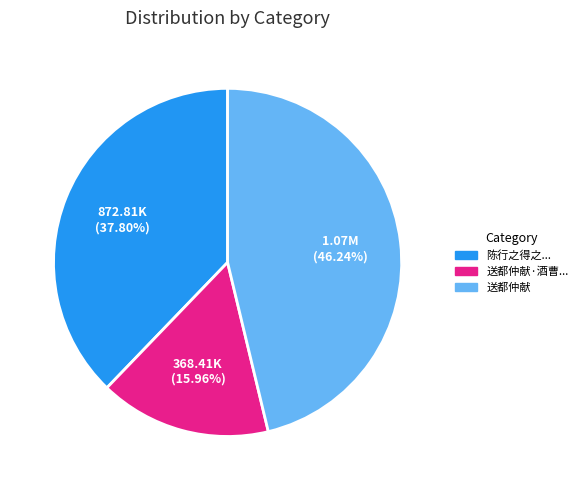

Rank the categories by value from highest to lowest.

送都仲献, 陈行之得之..., 送都仲献·酒曹...